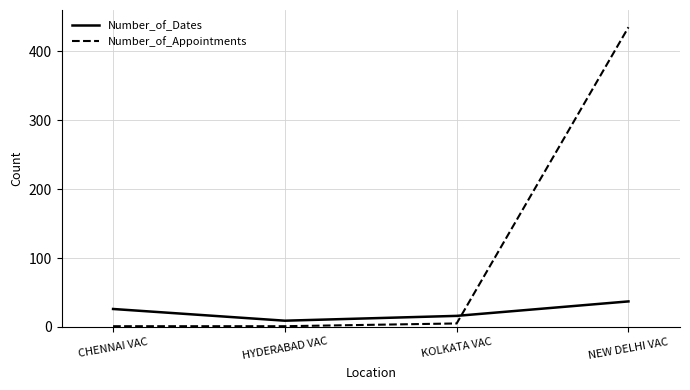

True or false: Number_of_Appointments has a value of 243 at NEW DELHI VAC.

False